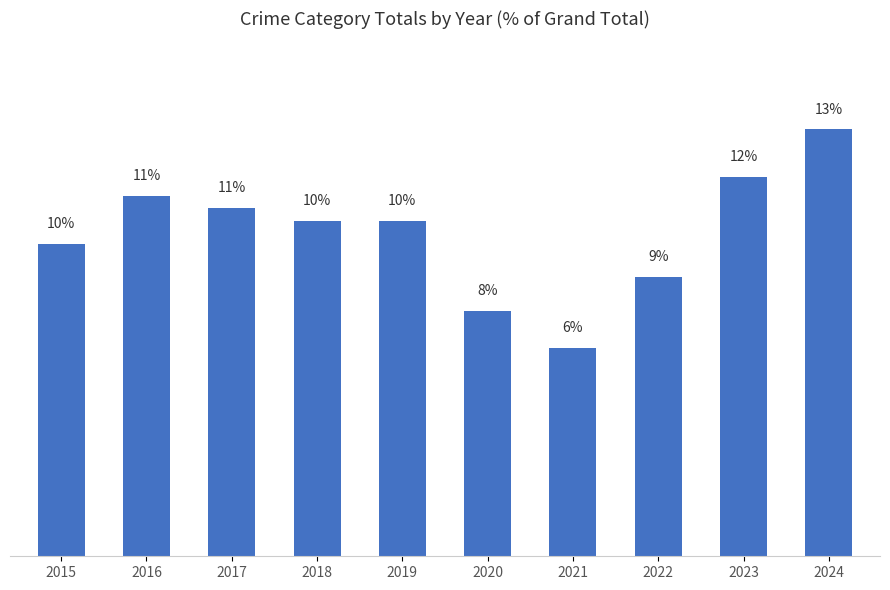

Does the chart contain any negative values?

No